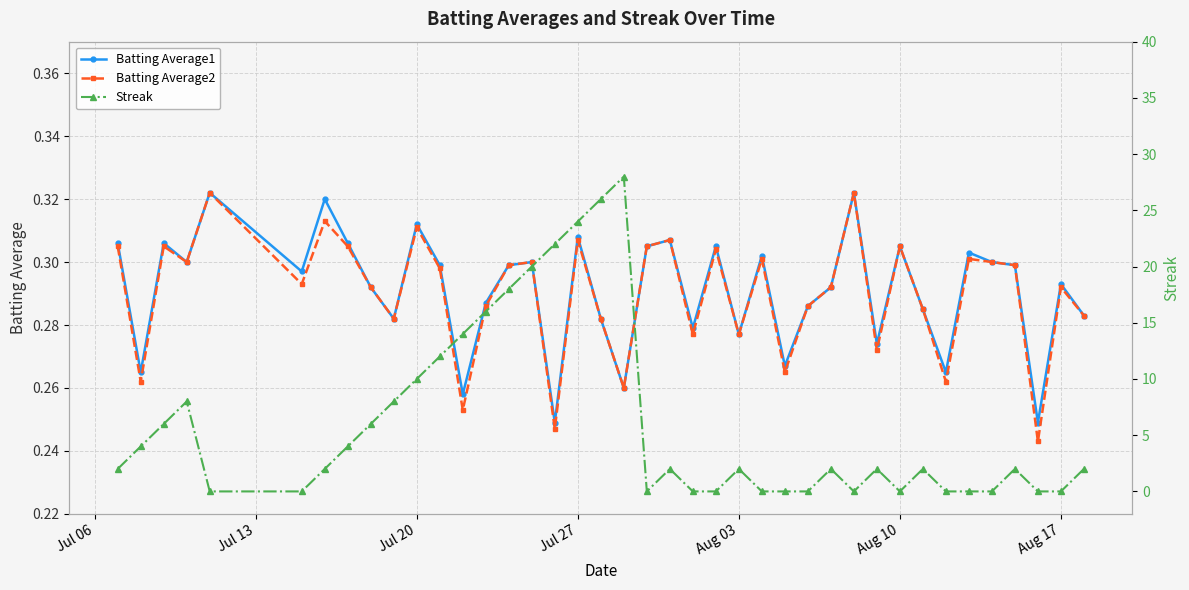

Count the Batting Average2 values in the range 0 to 1.

40